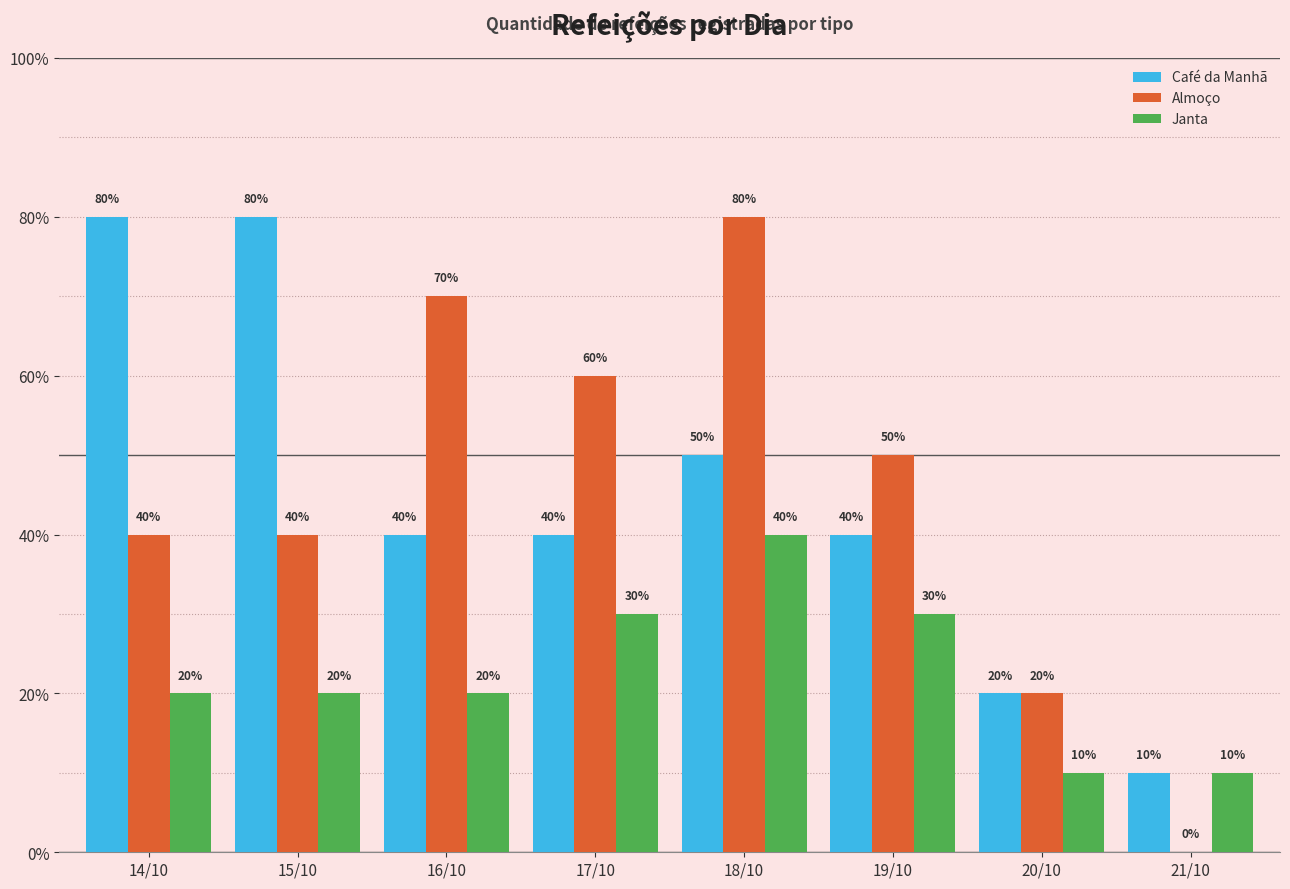

What is the average value of the Almoço series?

4